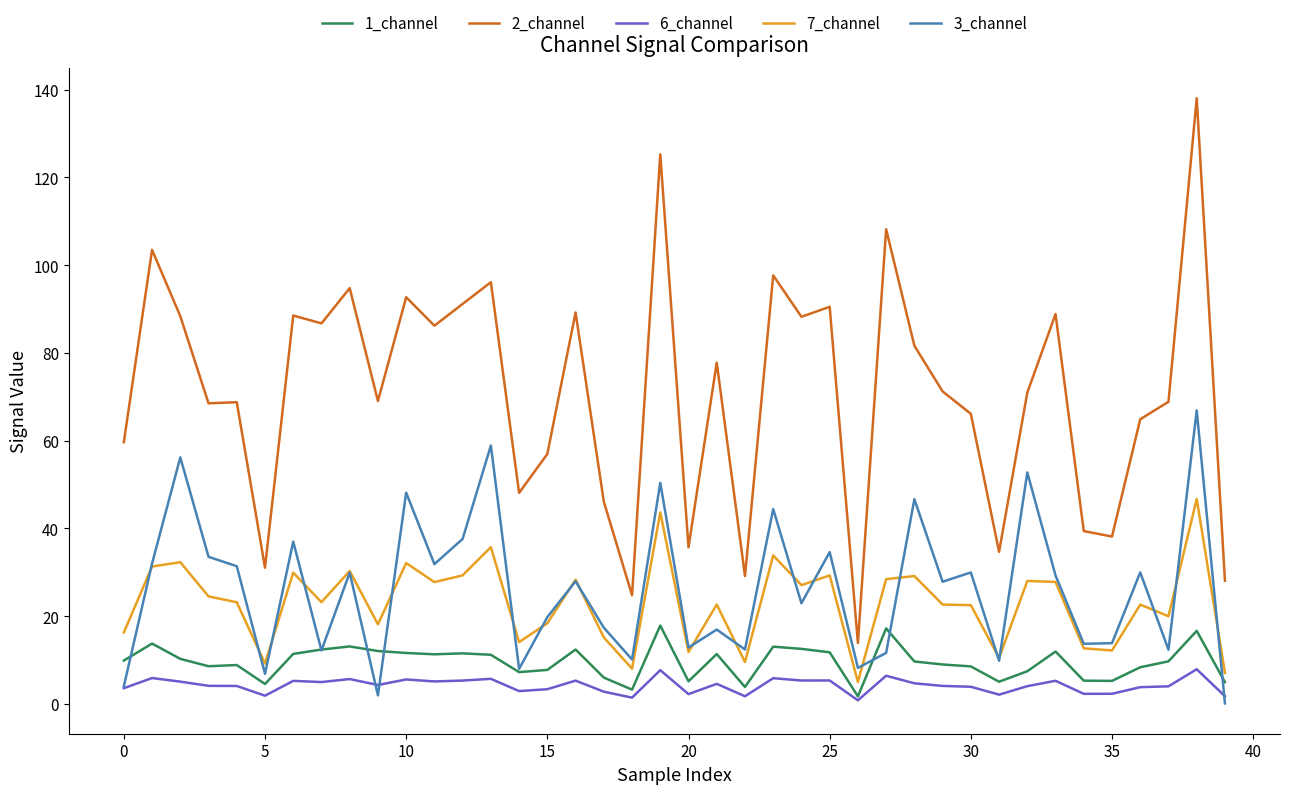

Which series has the largest total across all categories?

2_channel